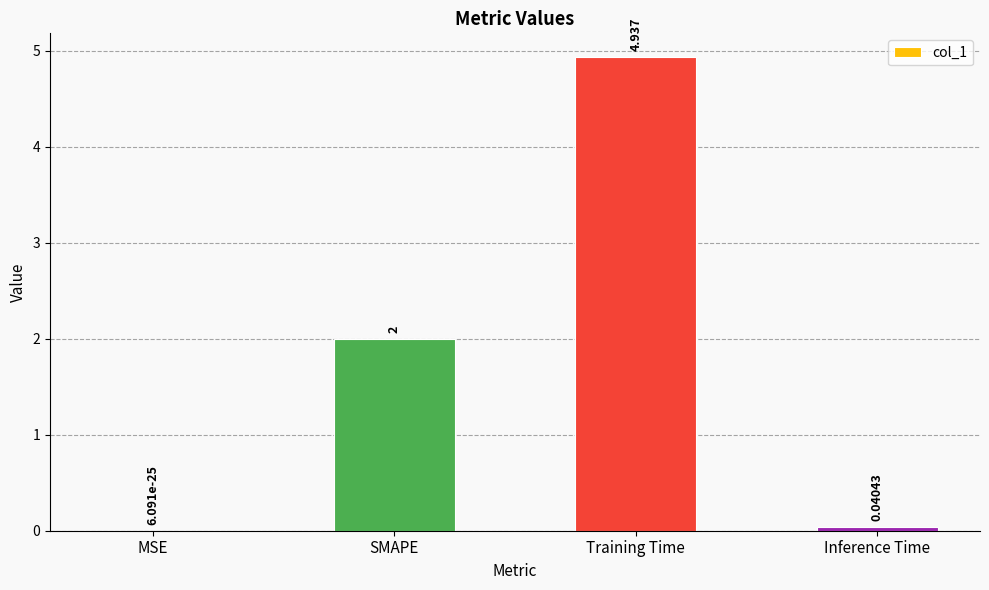

Between Training Time and Inference Time, which is larger?

Training Time